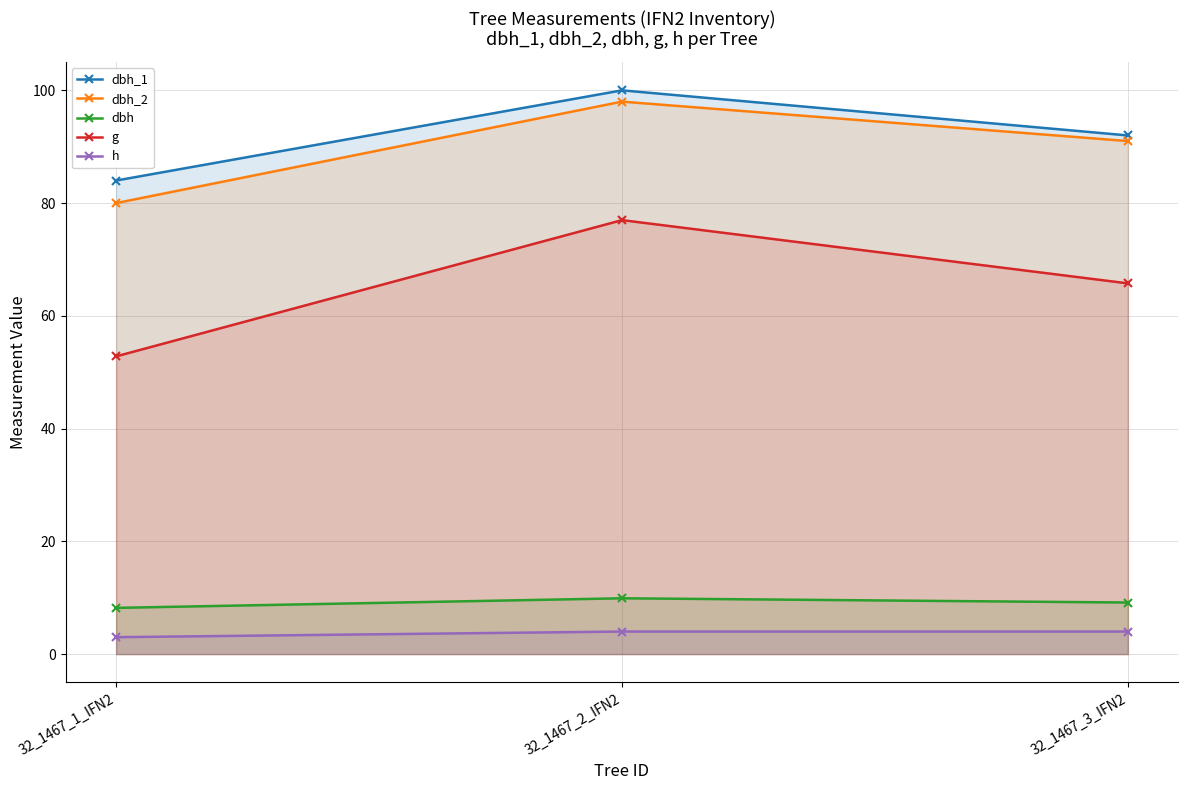

Does the chart have visible grid lines?

Yes